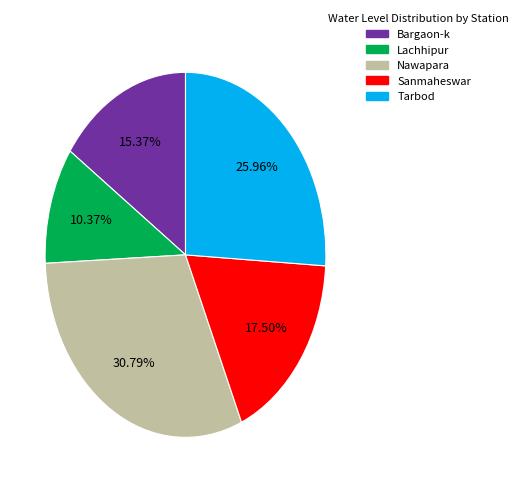

How many segments does this pie chart have?

5